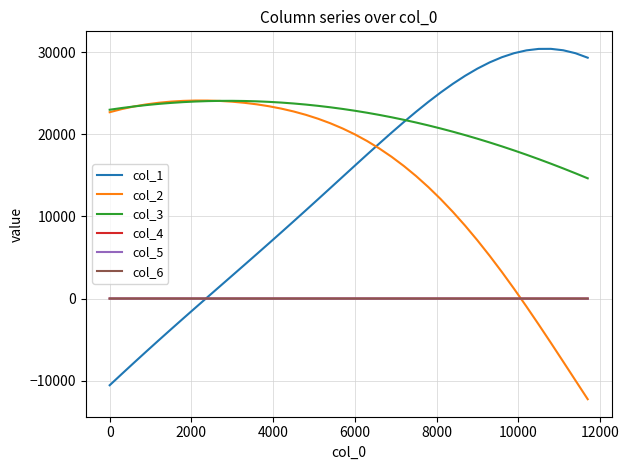

What is the minimum value shown in the chart?

-12259.7